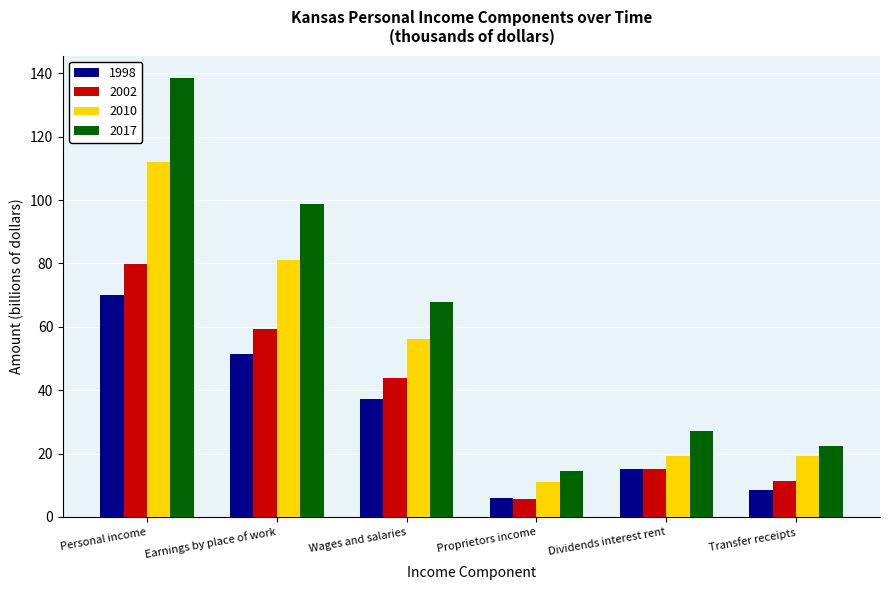

List the series in order of their peak value, lowest first.

1998, 2002, 2010, 2017